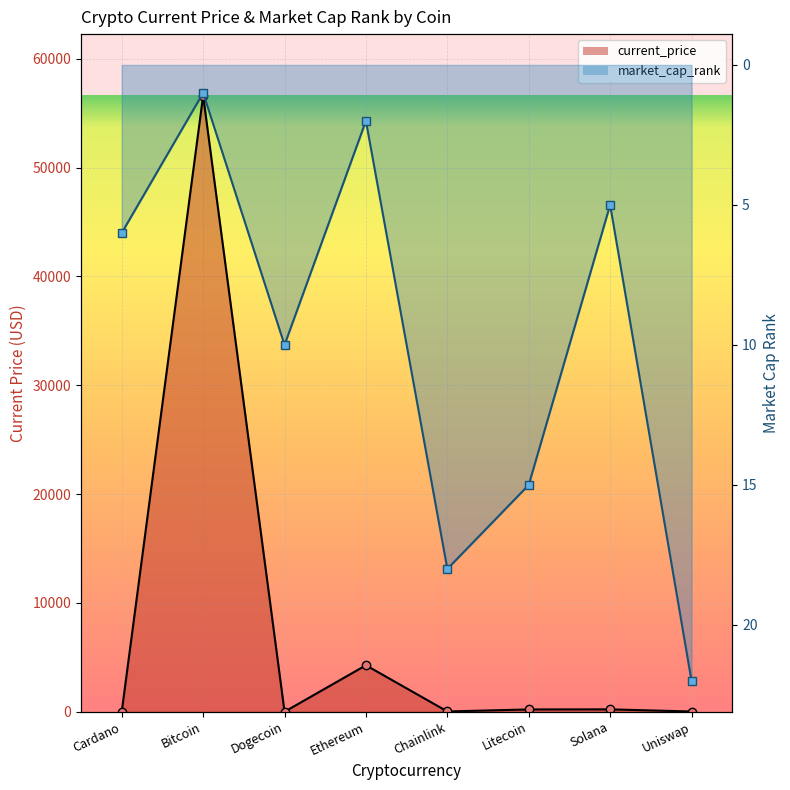

What is the spread (max minus min) of values at Ethereum?

4267.1